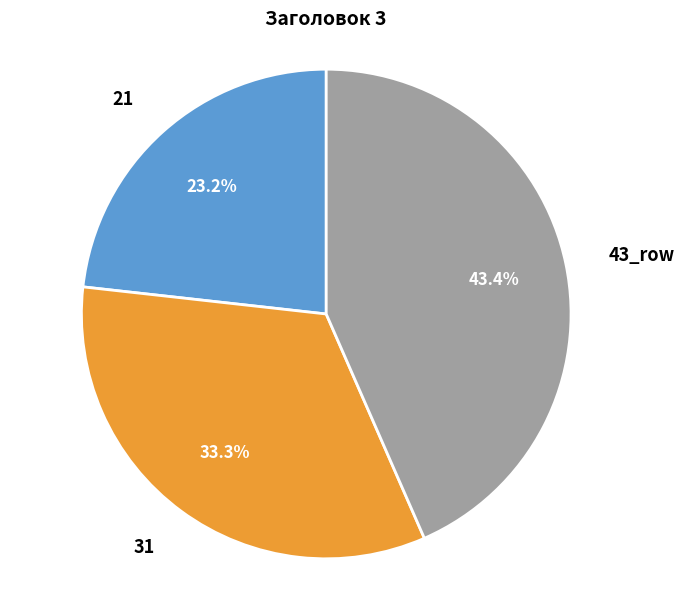

Does any single category account for the majority?

No